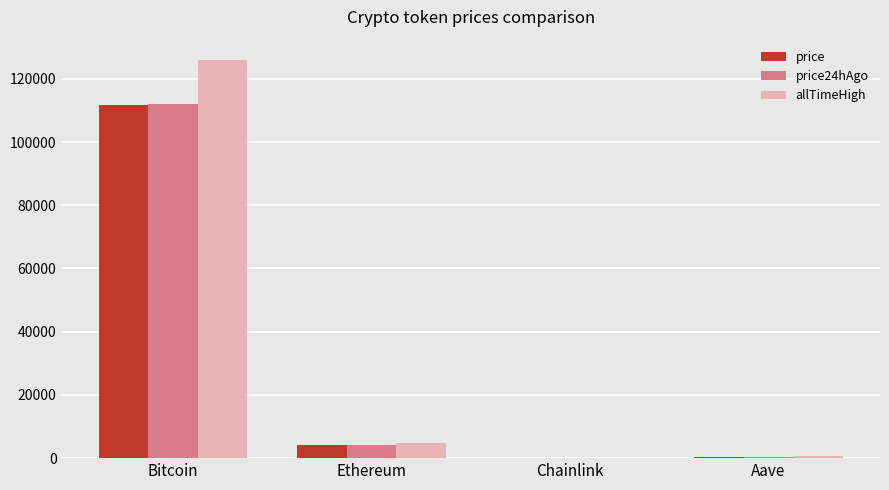

What is the spread (max minus min) of values at Aave?

420.7